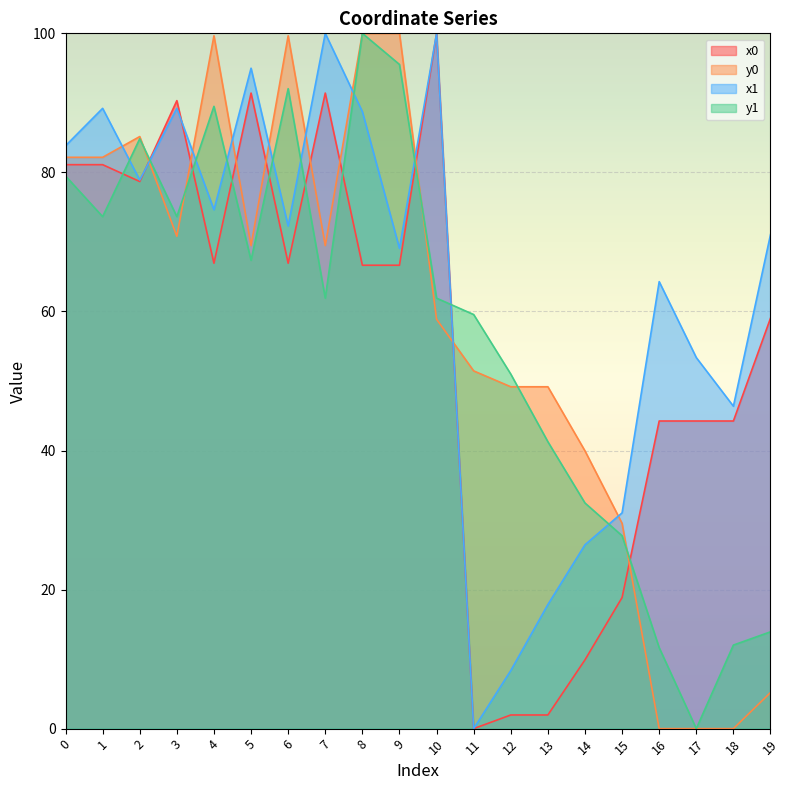

What is the value of the x0 point at the 8th from the left?

91.4